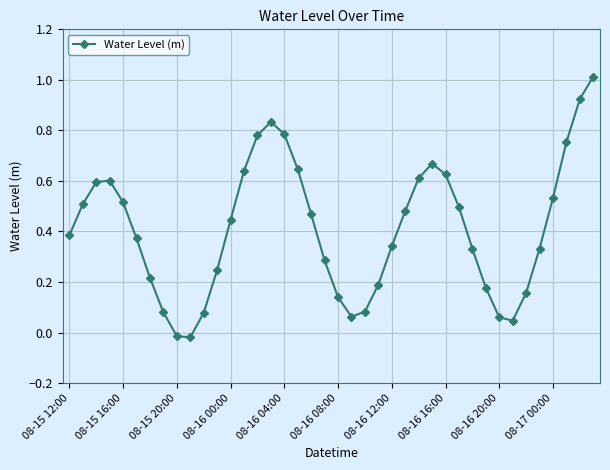

Does the chart have visible grid lines?

Yes